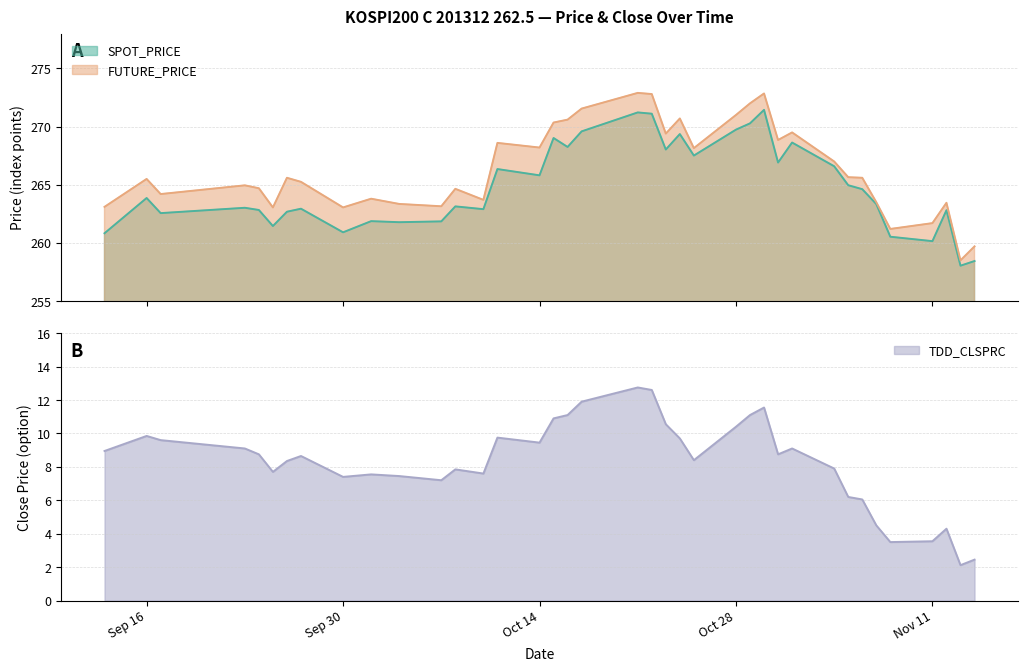

Is it true that TDD_CLSPRC equals 7.4 at 2013-10-15?

False